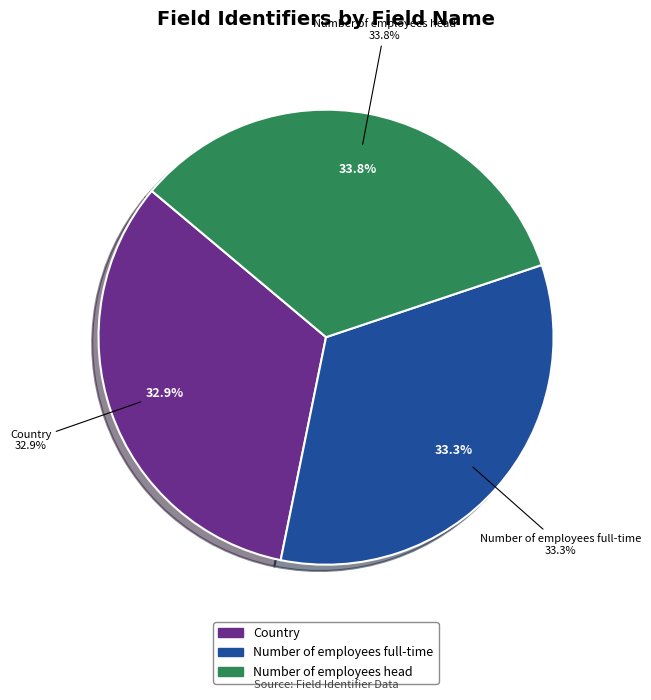

Rank the categories by value from lowest to highest.

Country, Number of employees full-time, Number of employees head